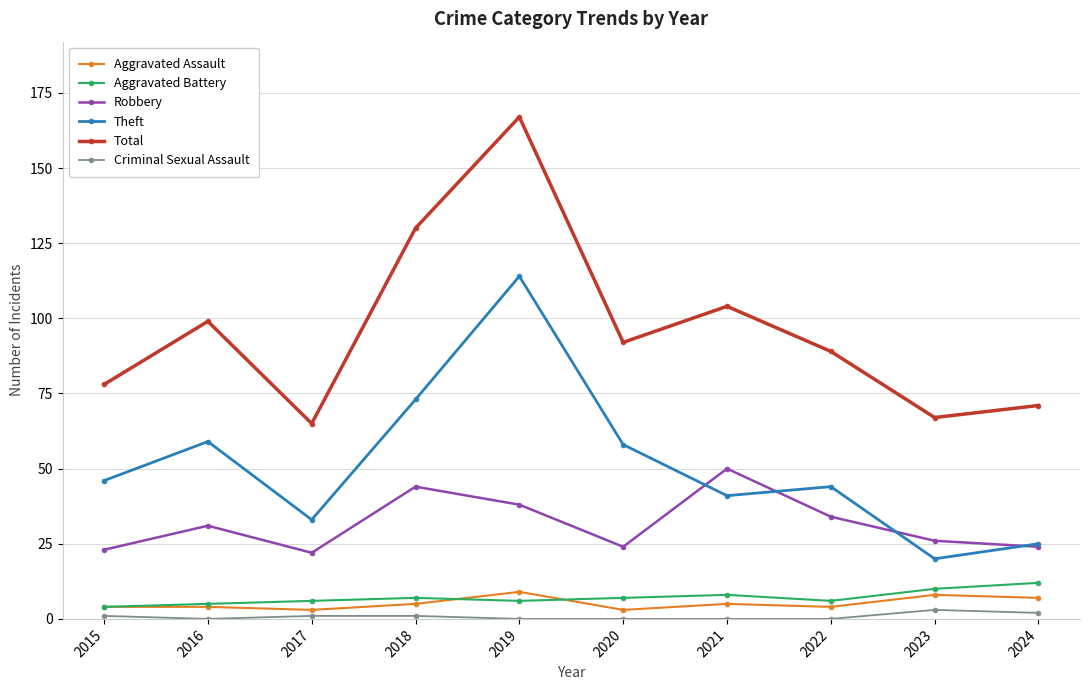

At which category does Total reach its first local peak?

2016